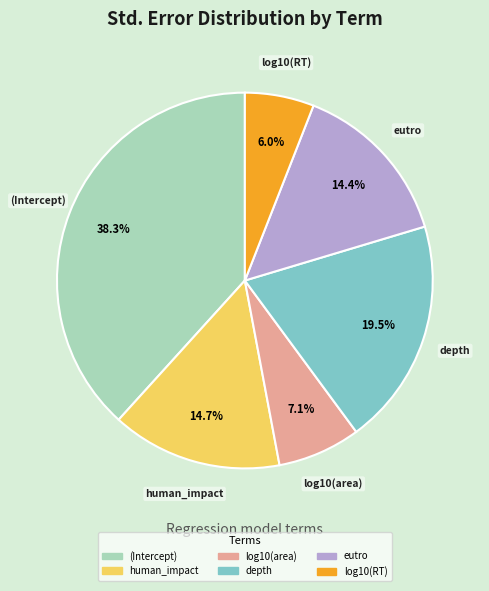

To the nearest percent, what is the difference between the depth and log10(area) slice percentages?

12%